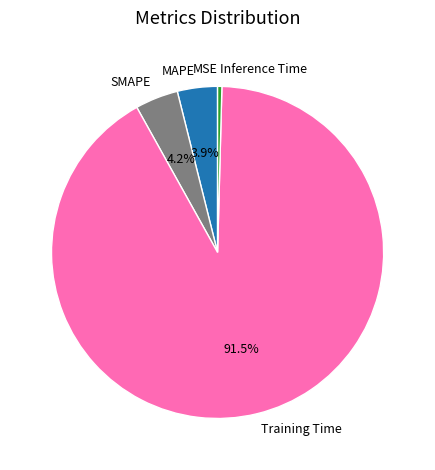

What percentage is the MAPE slice, to the nearest percent?

4%